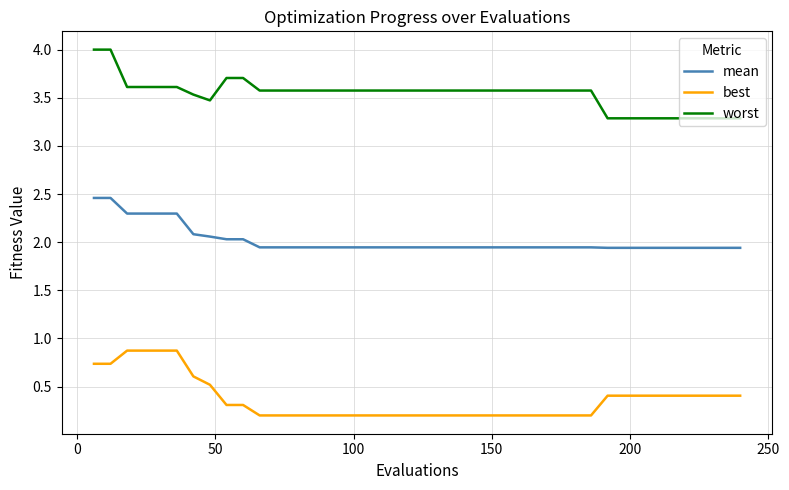

What is the highest value of the mean series?

2.5